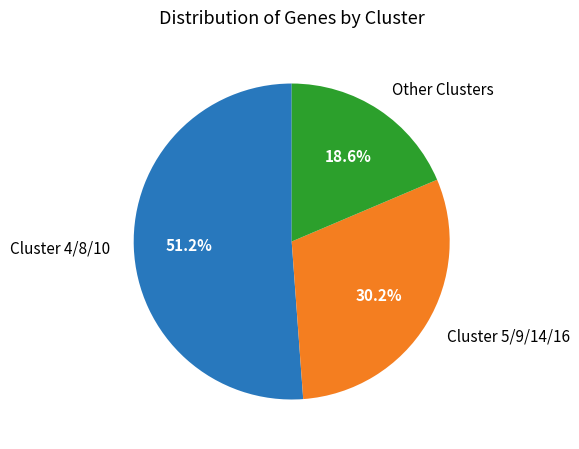

To the nearest percent, what is the difference between the largest and smallest slice percentages?

33%